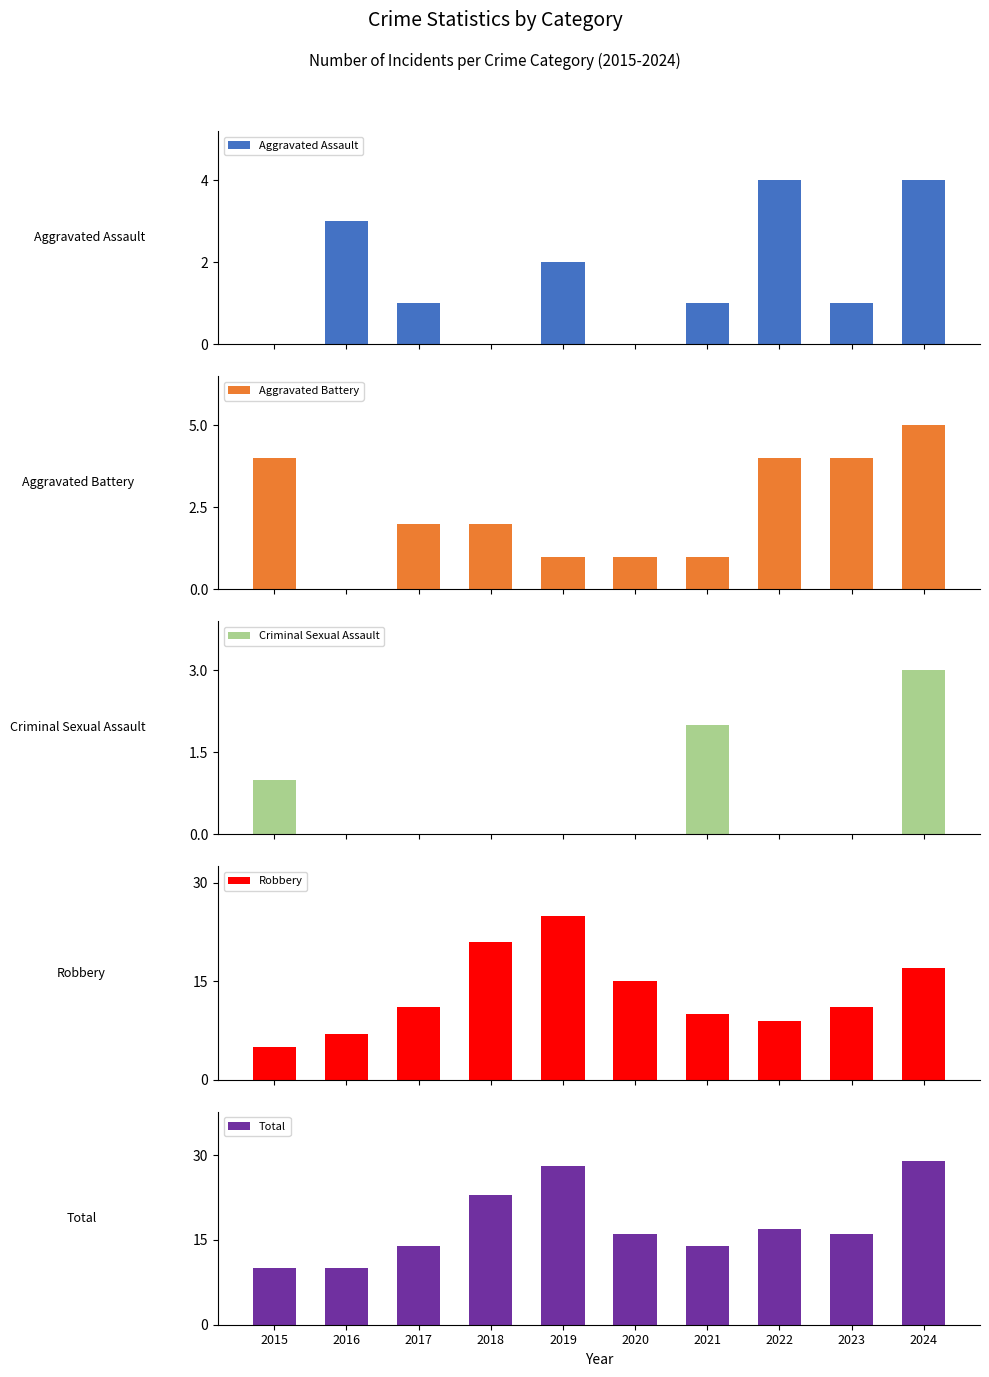

Are the bars horizontal?

No